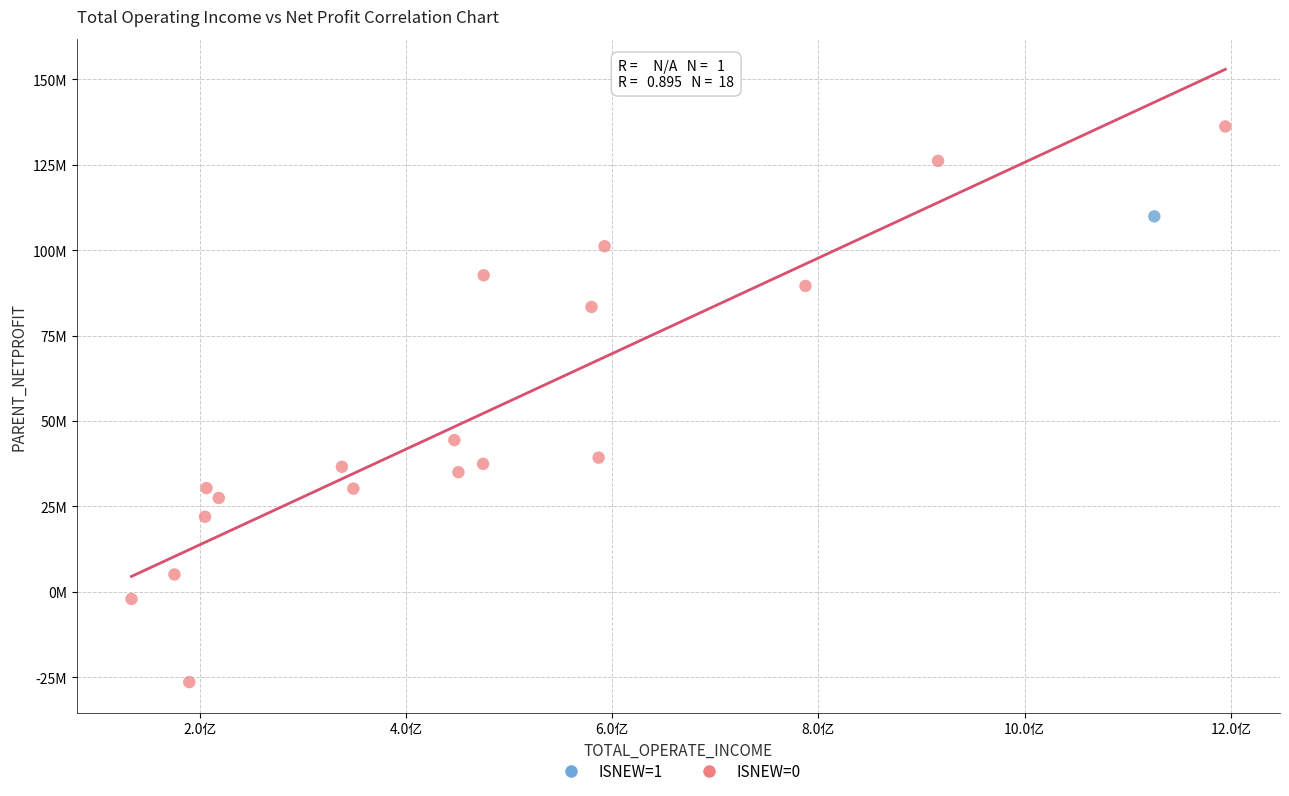

What are all the series names shown in the legend?

ISNEW=1, ISNEW=0